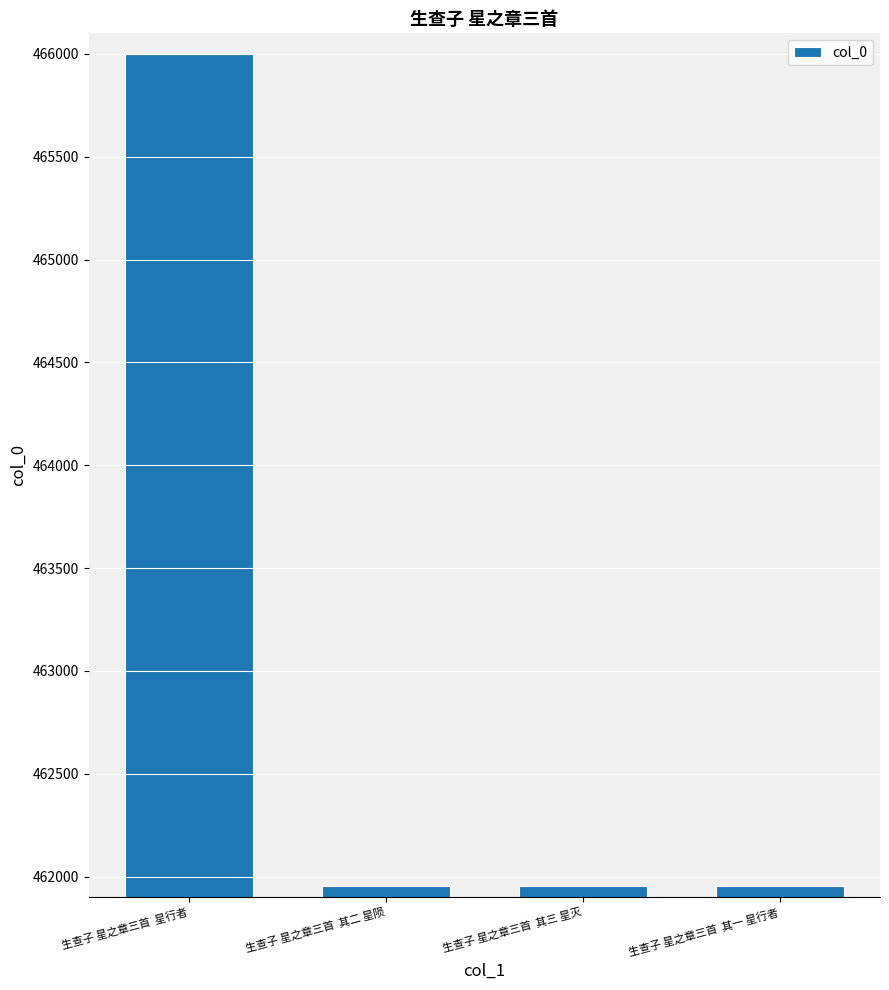

The chart shows a value of 234119 at 生查子 星之章三首  其二 星陨. True or false?

False